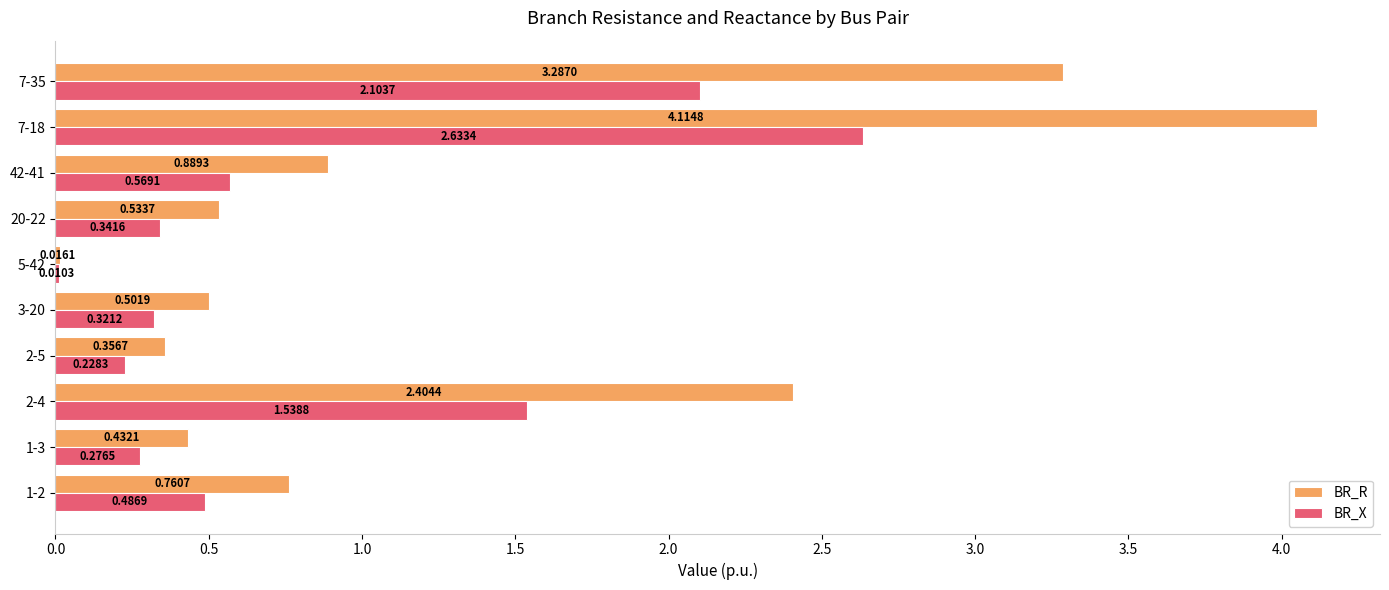

Is the value of BR_R at 1-2 greater than the value of BR_X at 1-2?

Yes